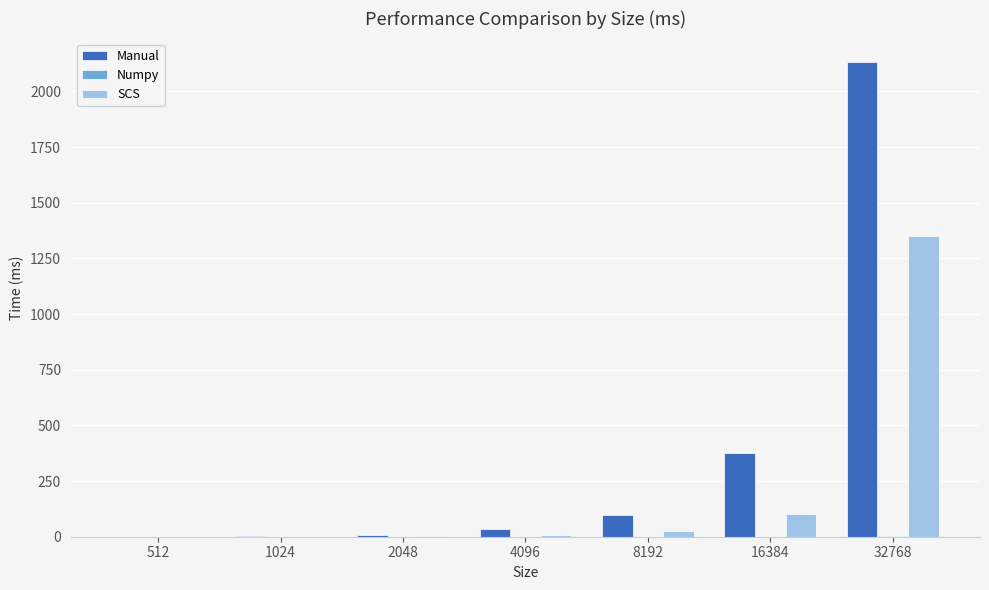

Which category has the highest value in the Manual series?

32768